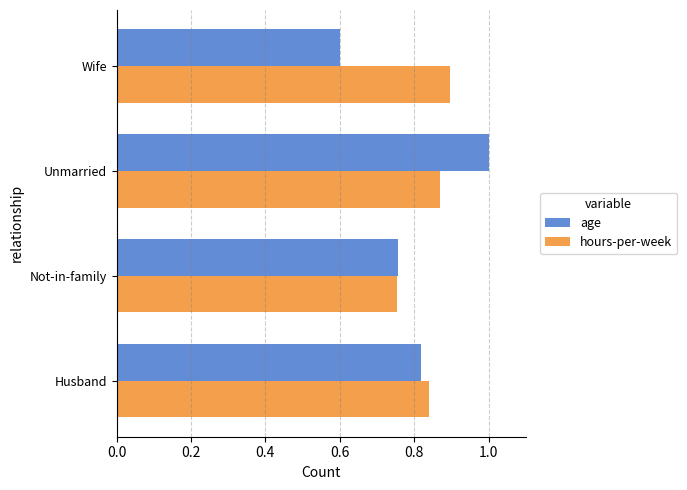

Which series has the largest total across all categories?

hours-per-week